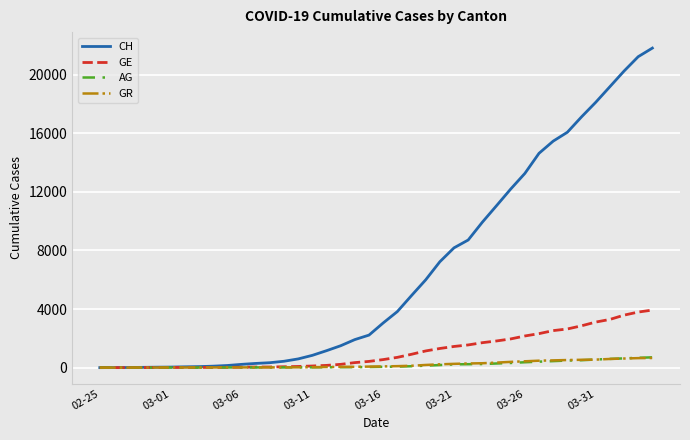

Count the number of data series in this chart.

4